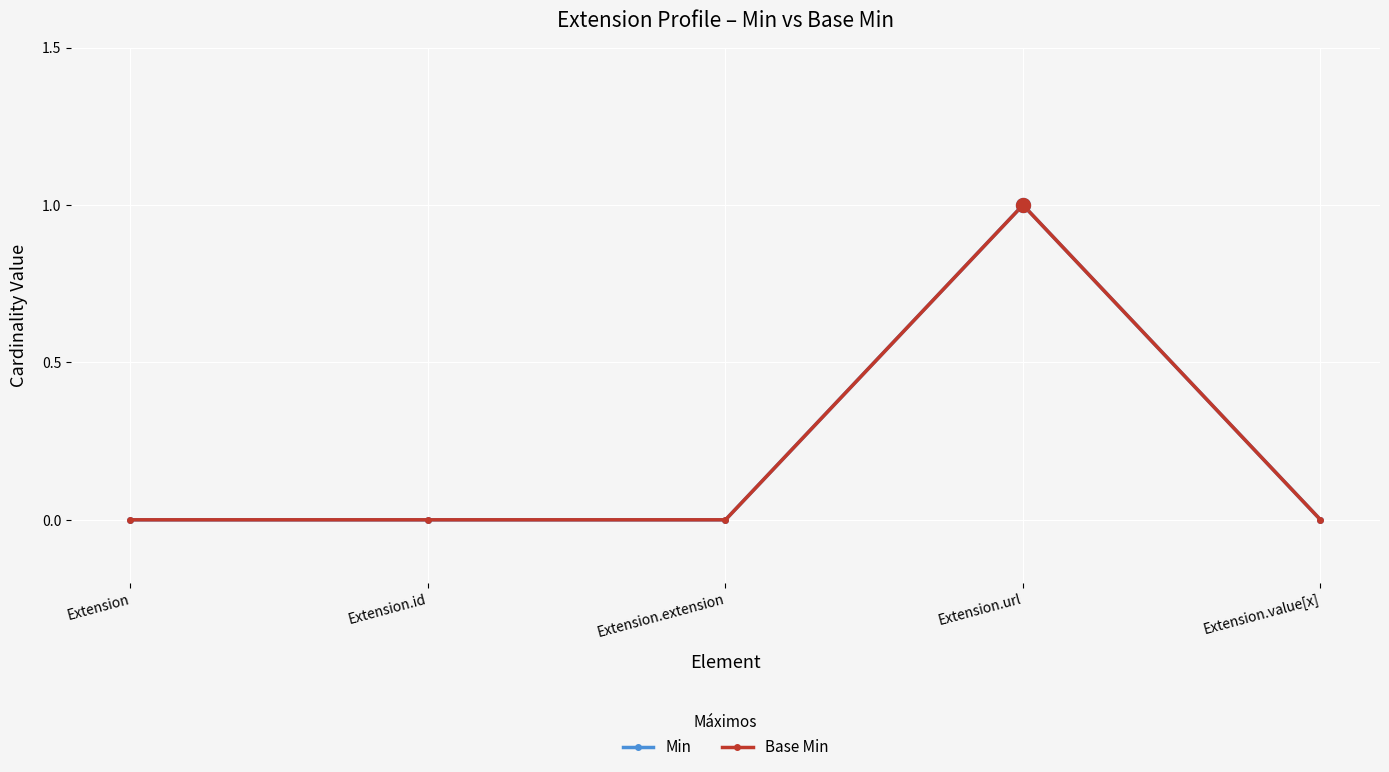

Does the chart have visible grid lines?

Yes